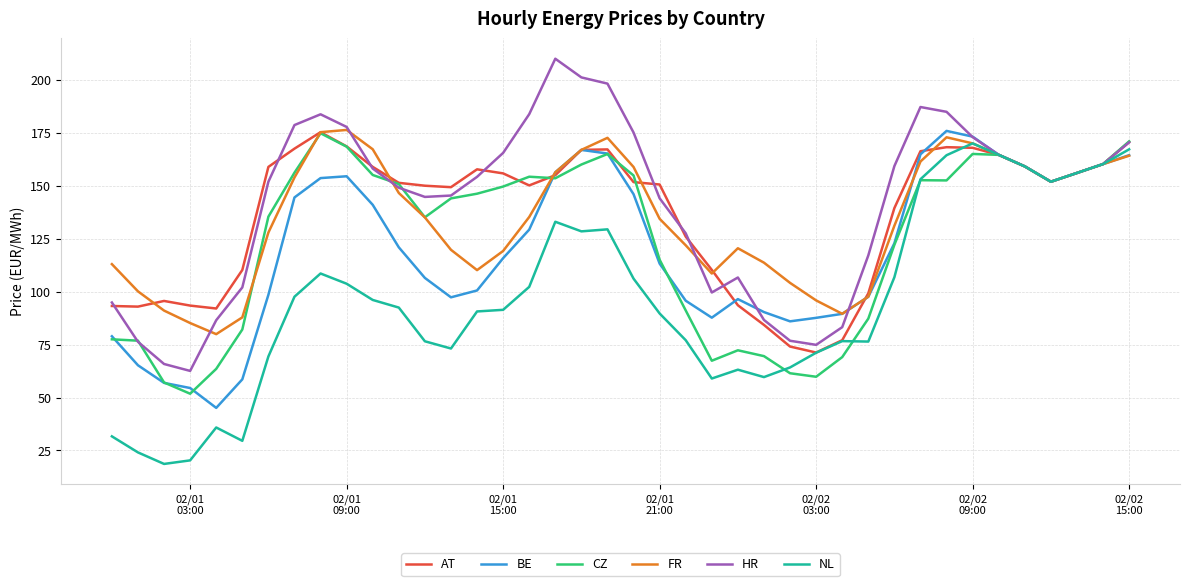

What is the greatest value displayed?

210.0